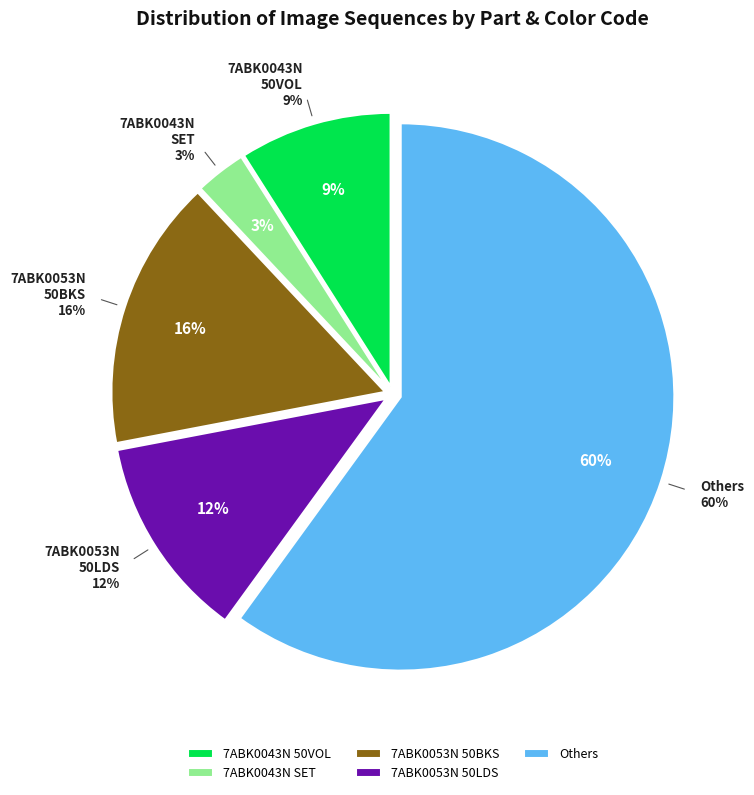

Does 7ABK0043N (SET) account for over 50% of the chart?

No